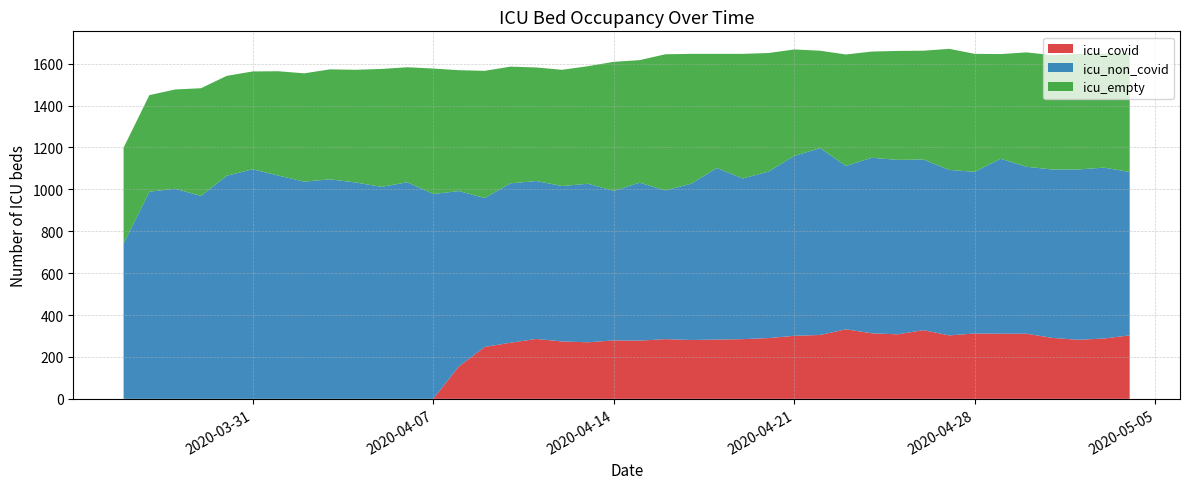

Reading left to right, transcribe all the data shown in this chart.

icu_covid: 0	0	0	0	0	0	0	0	0	0	0	0	0	155	248	268	286	274	270	279	278	285	281	283	285	290	301	305	332	313	308	328	303	312	311	311	291	282	288	303
icu_non_covid: 741	989	1003	969	1065	1096	1066	1037	1048	1033	1012	1034	978	837	711	761	754	742	757	714	754	710	746	819	767	795	859	892	780	838	833	815	790	772	835	797	804	813	816	780
icu_empty: 458	461	474	514	477	467	498	517	525	538	563	549	599	577	607	557	542	555	561	616	585	650	620	545	595	566	508	465	532	507	520	519	578	563	500	546	546	552	544	567